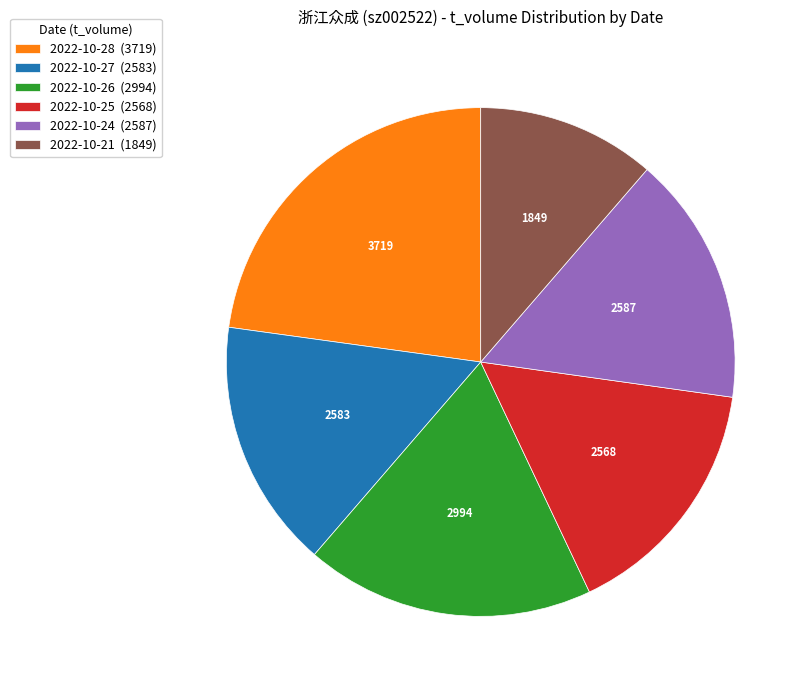

Which has a higher value, 2022-10-26 (2994) or 2022-10-21 (1849)?

2022-10-26 (2994)